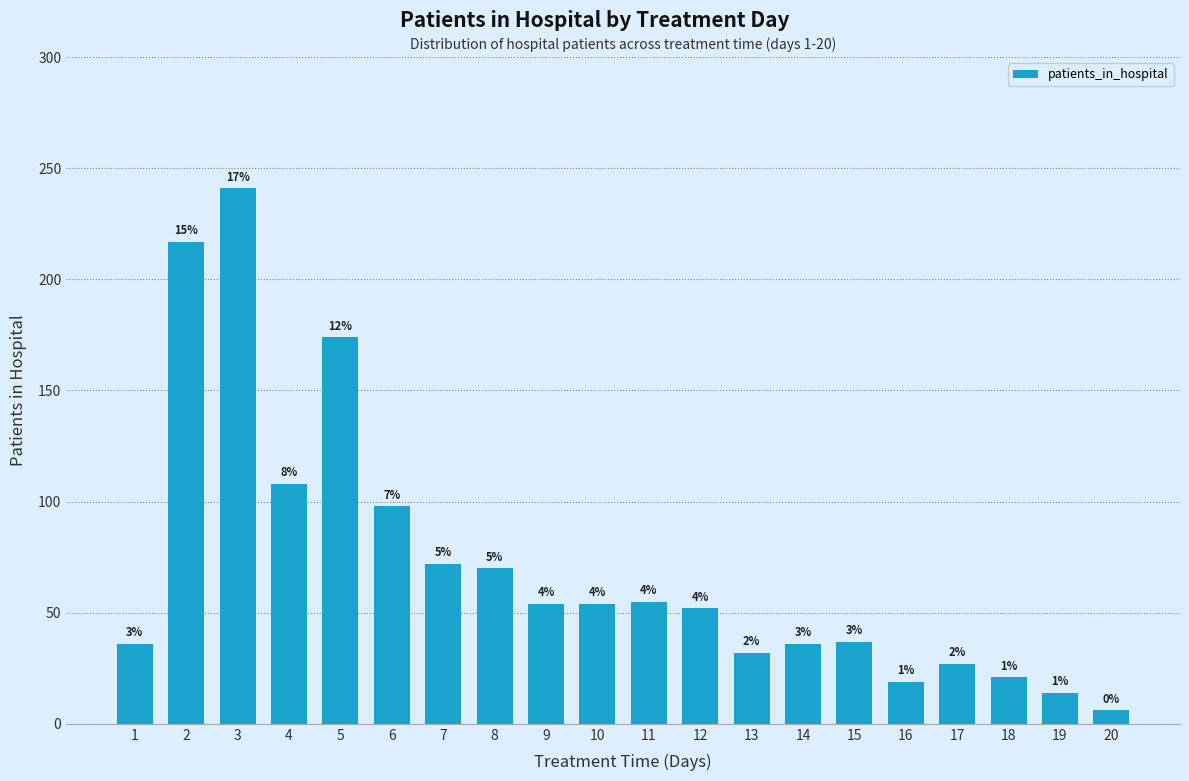

How many bars are there in total?

20